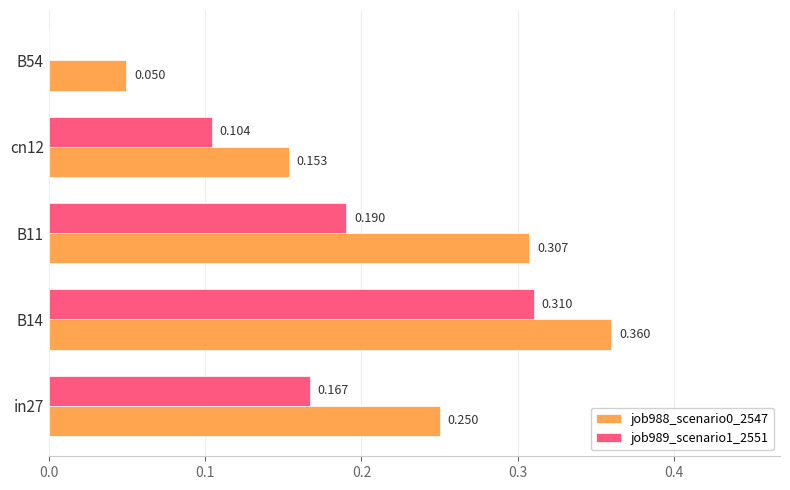

Is the value of job988_scenario0_2547 at B54 greater than the value of job989_scenario1_2551 at cn12?

No